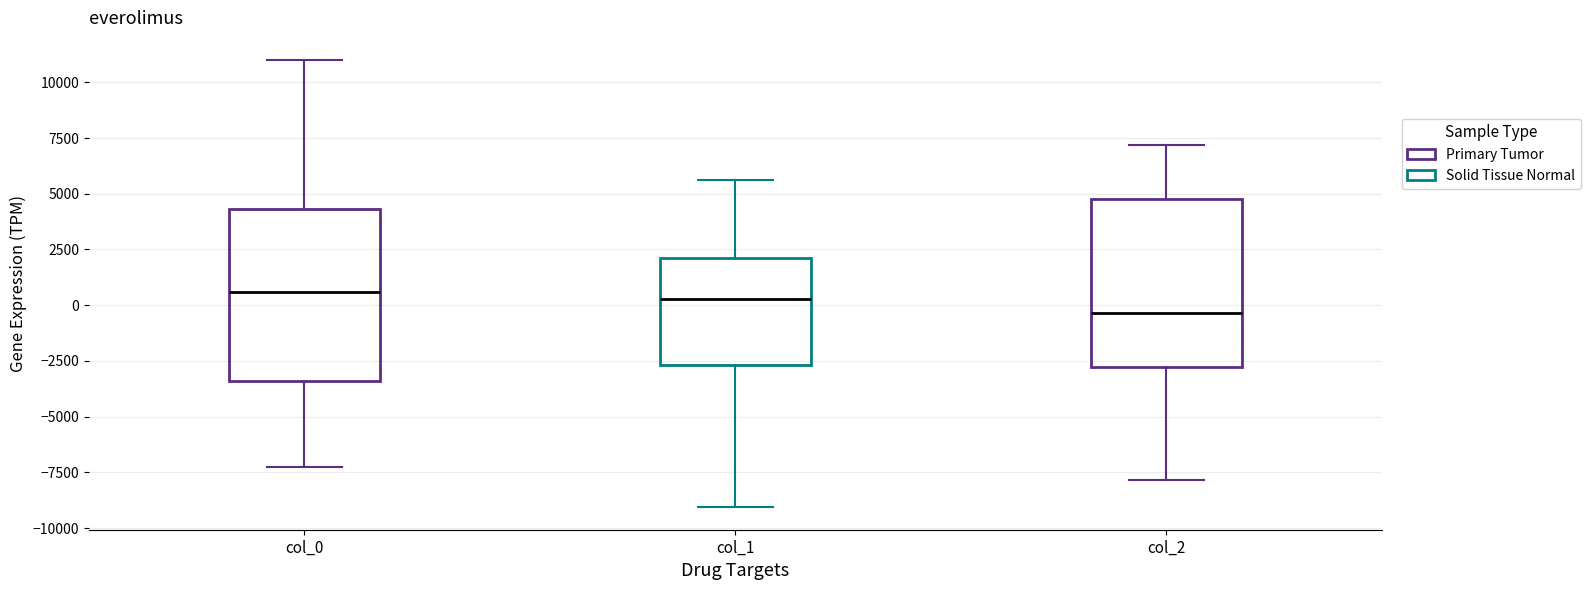

Reading left to right, read every box against the y-axis: the position of its median line, the range the box covers, and the ends of its whiskers. The values are not printed on the chart, so give them approximately, as read against the axis.

col_0: median 500, box -3500 to 4500, whiskers -7500 to 11000
col_1: median 500, box -2500 to 2000, whiskers -9000 to 5500
col_2: median -500, box -3000 to 5000, whiskers -8000 to 7000